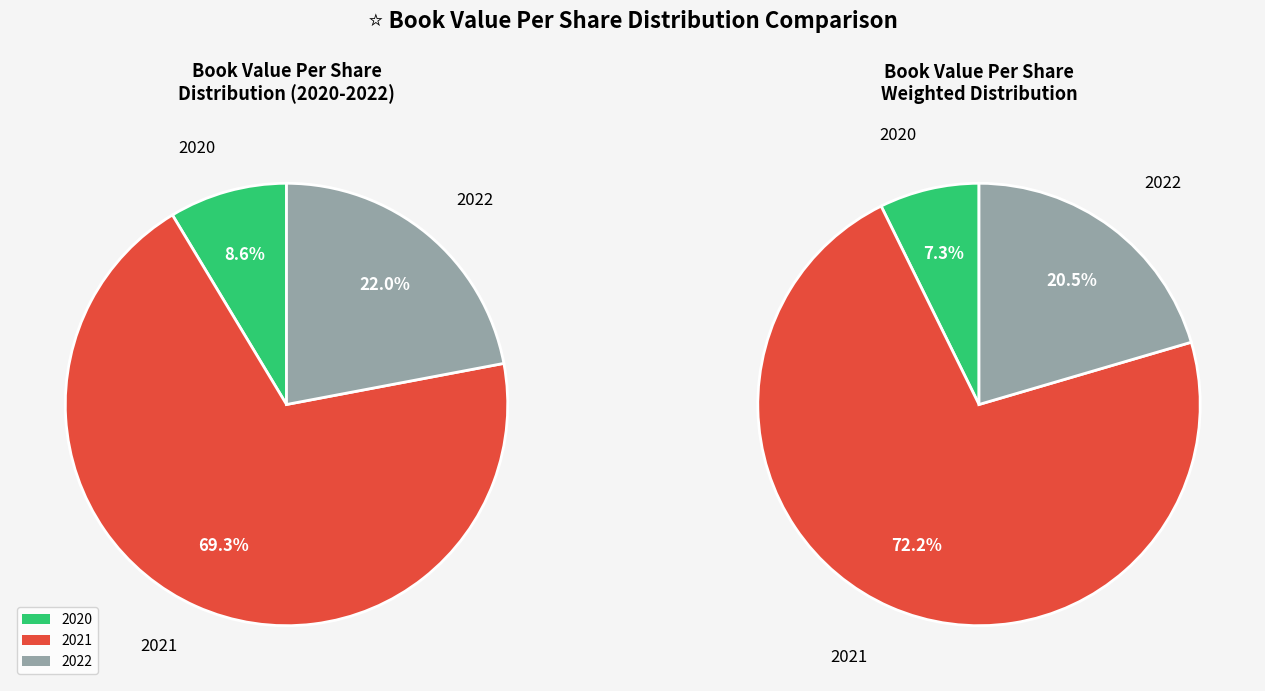

What percentage is the 2020 slice, to the nearest percent?

9%